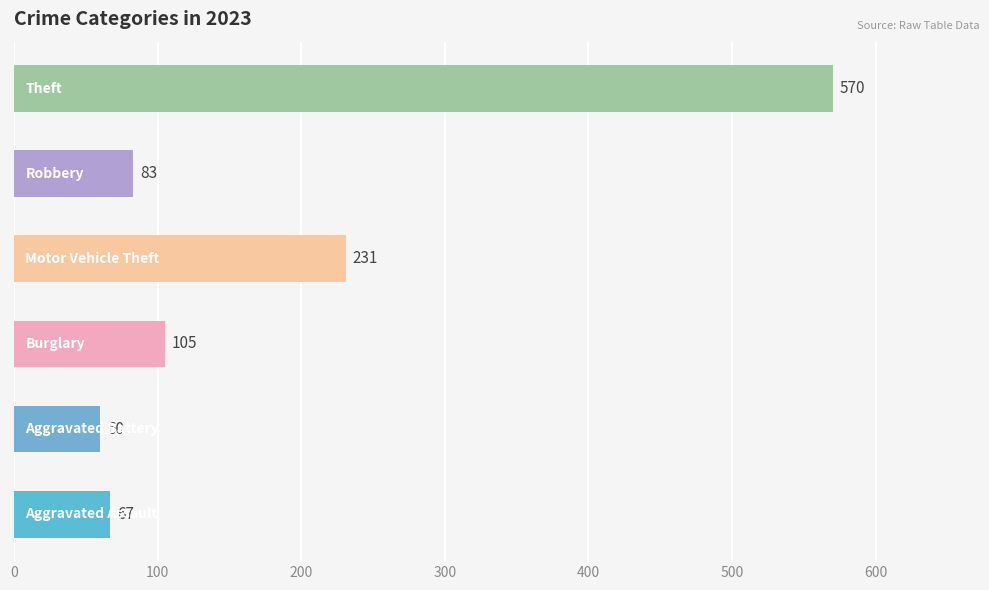

What is the maximum value shown in the chart?

570